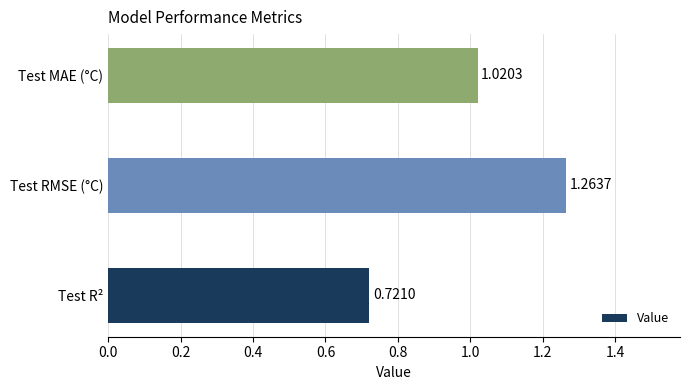

List the labels in order of value, largest first.

Test RMSE (°C), Test MAE (°C), Test R²